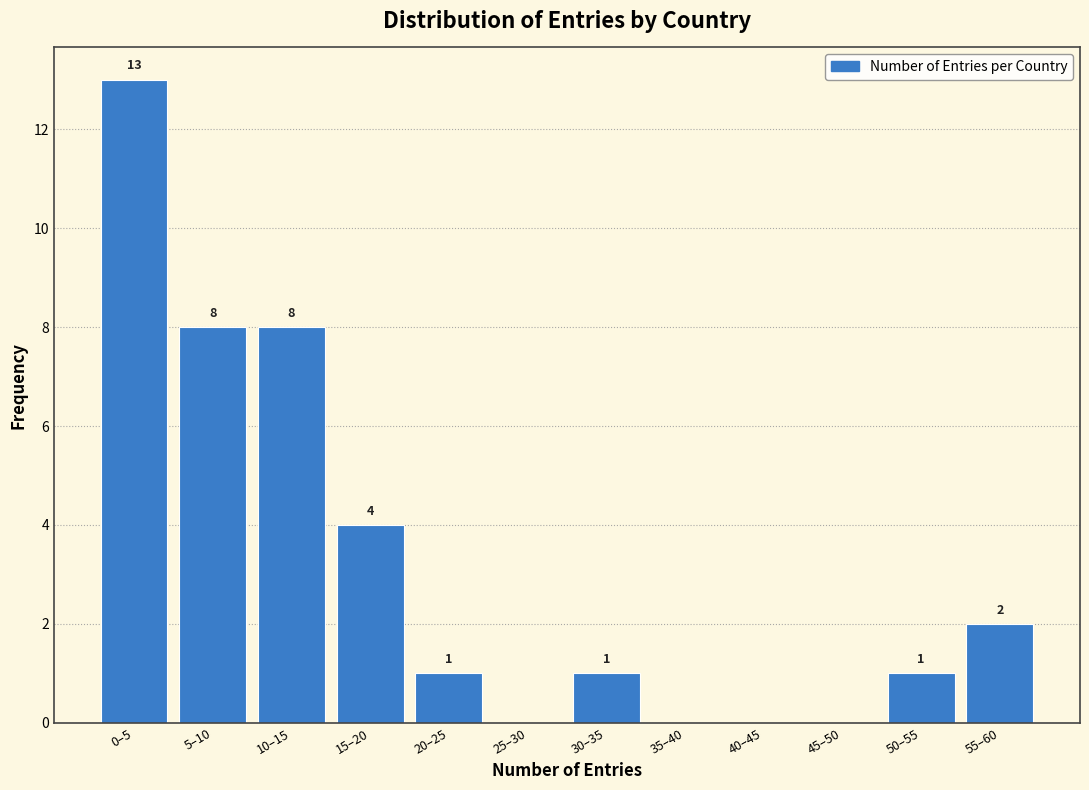

Reading left to right, transcribe all the data shown in this chart.

0–5=13	5–10=8	10–15=8	15–20=4	20–25=1	25–30=0	30–35=1	35–40=0	40–45=0	45–50=0	50–55=1	55–60=2